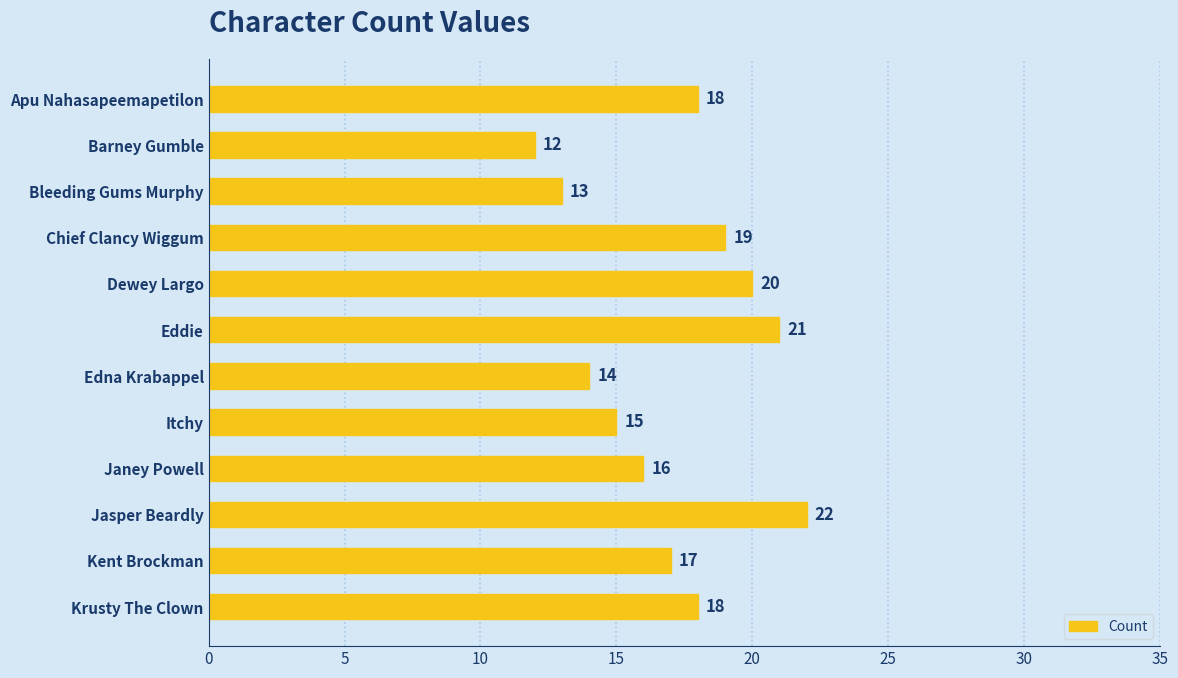

What is the greatest value displayed?

22